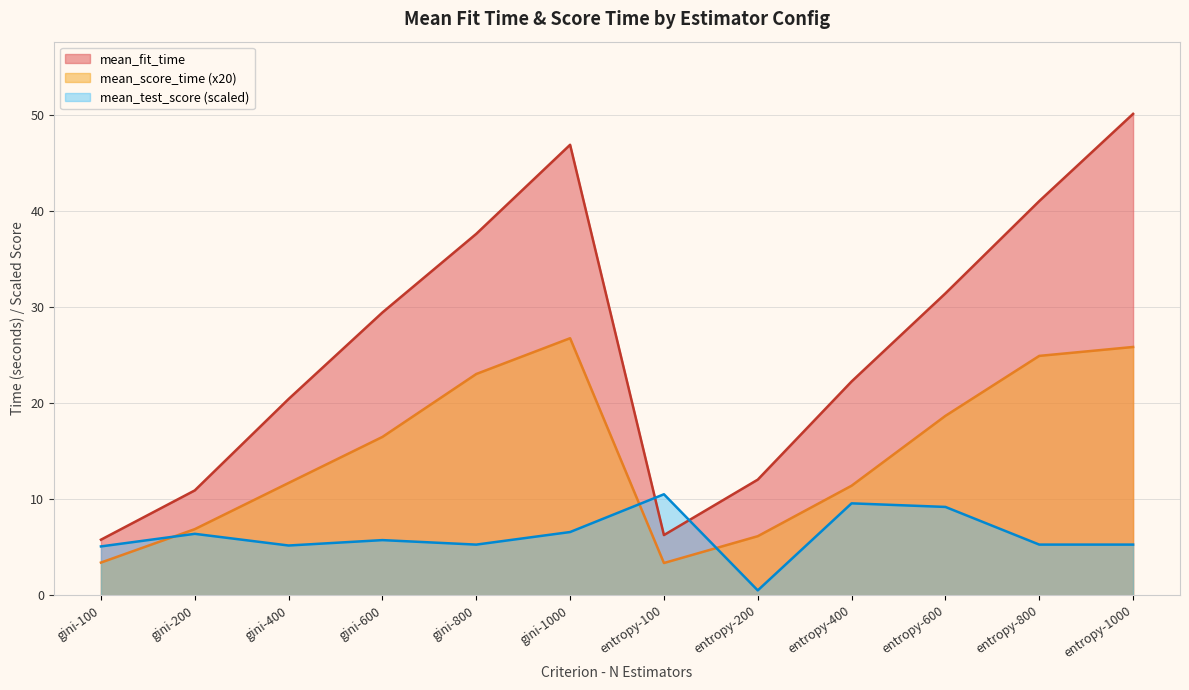

Read the mean_fit_time value at entropy-1000.

50.1